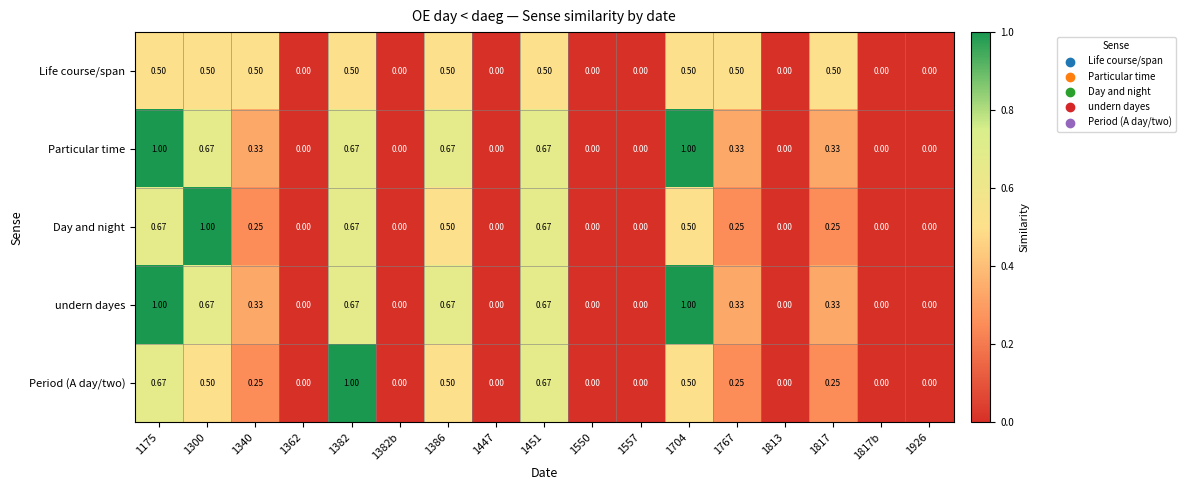

At which category is the sum across all series the highest?

1175